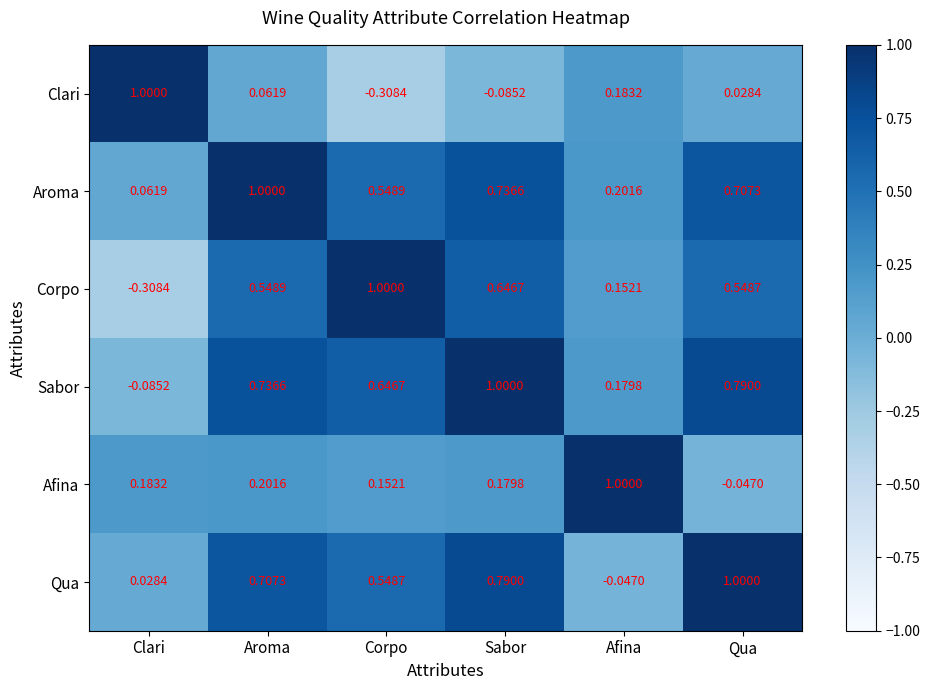

At which category is the sum across all series the highest?

Sabor